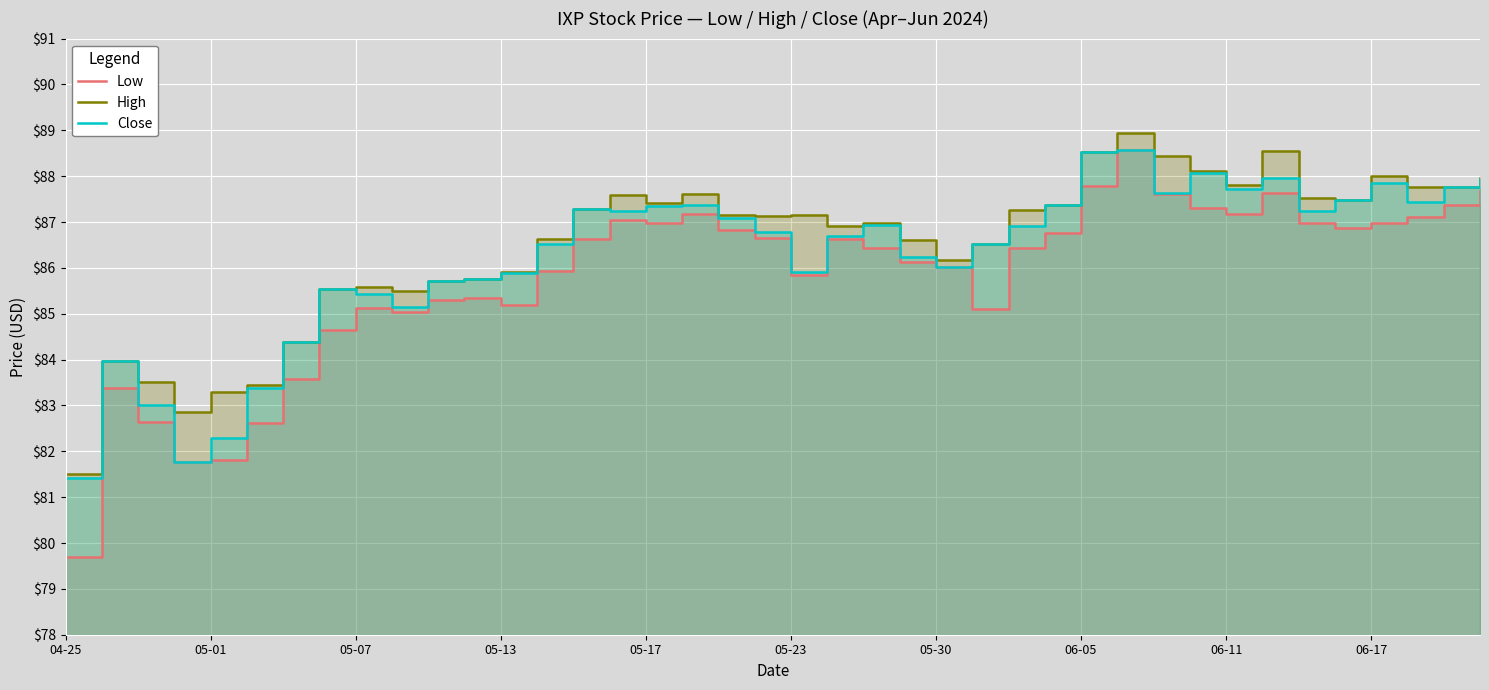

Is it true that Low equals 147.5 at 05-30?

False